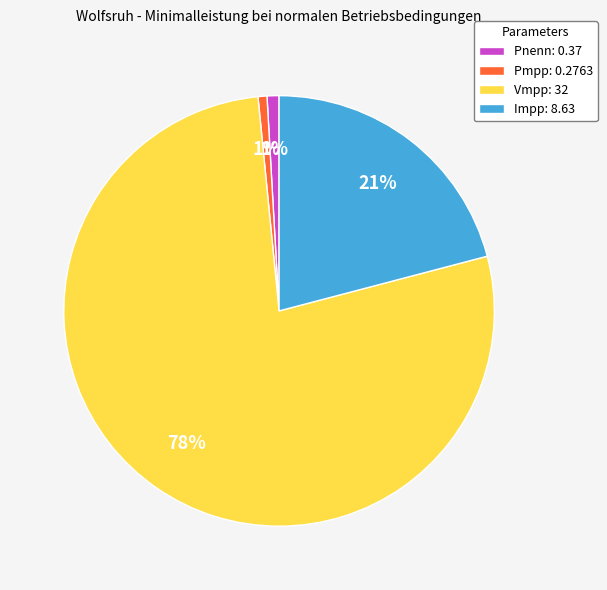

To the nearest percent, what is the average slice percentage?

25%